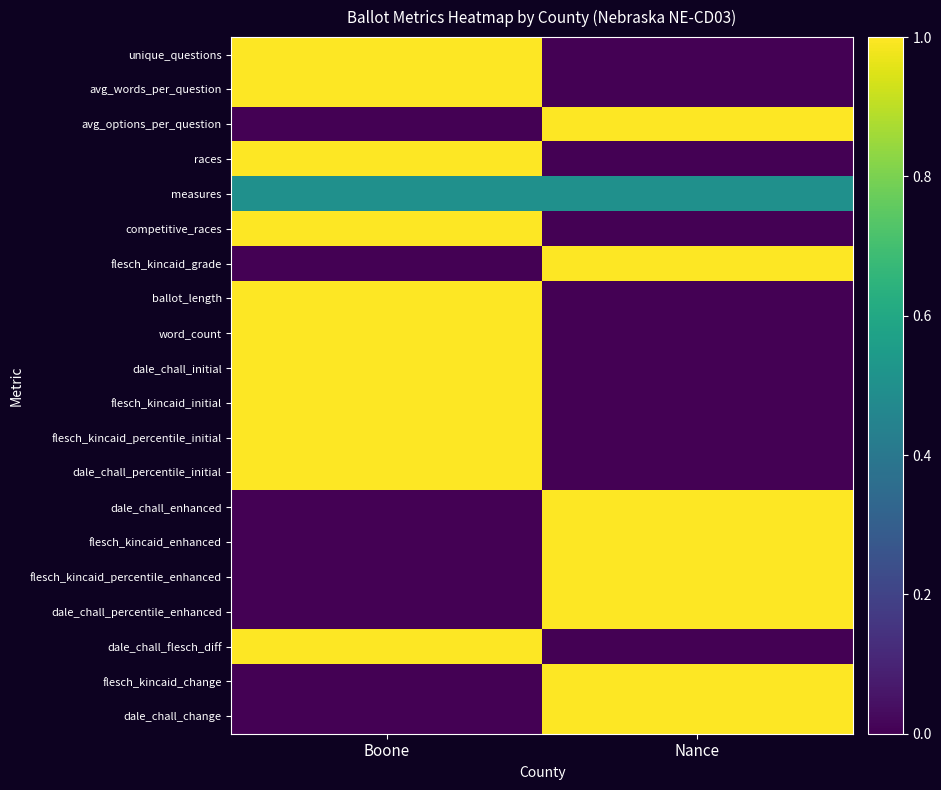

What is the total value across all series at Nance?

8.5